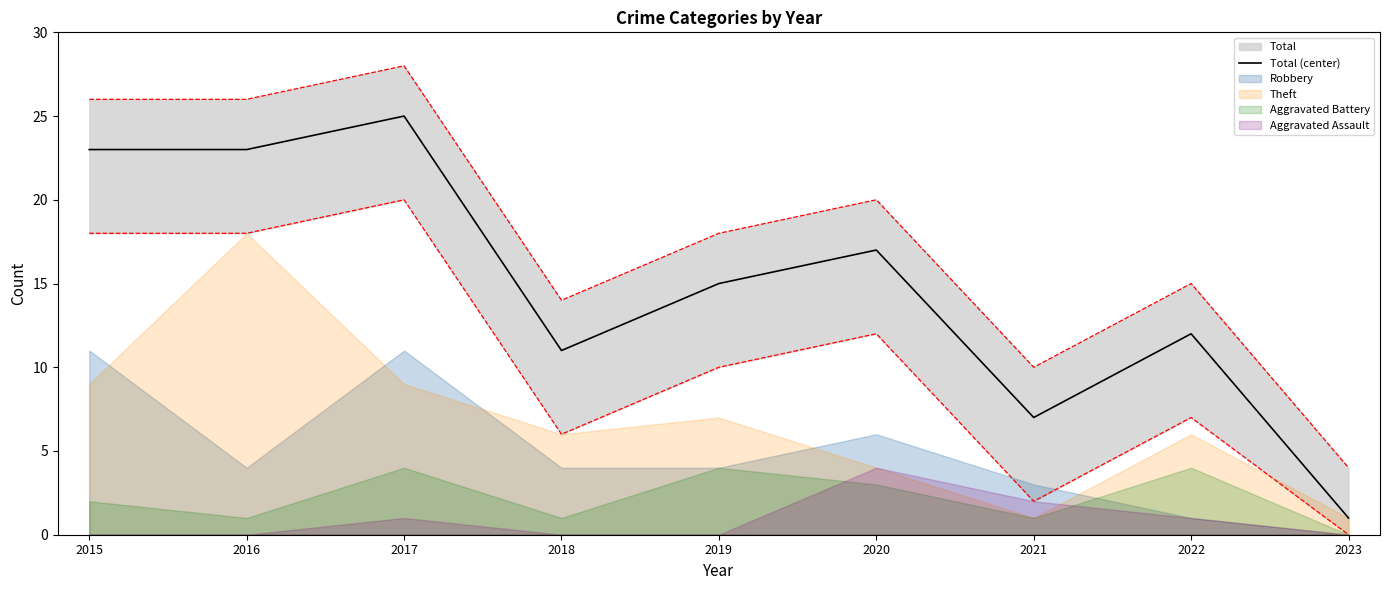

The chart shows a value of 17 at 2020. True or false?

True